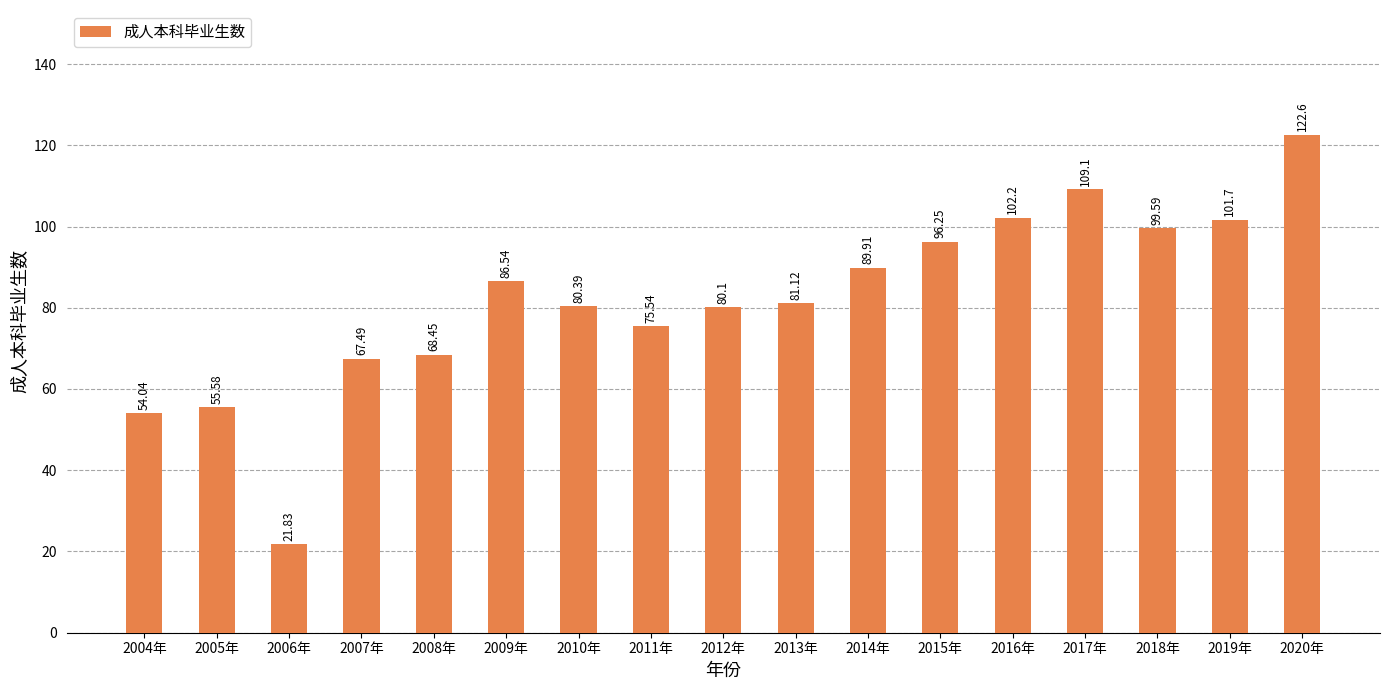

What is the label of the 3rd bar from the left?

2006年